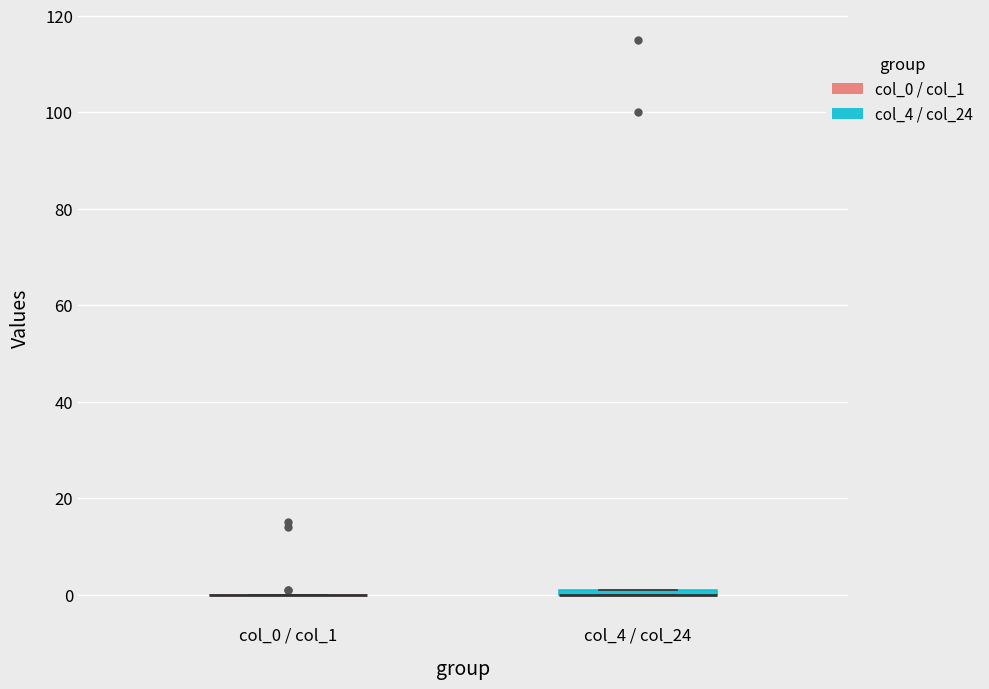

Where is the upper edge of the box for col_4 / col_24 on the y-axis? The values are not printed on the chart, so give them approximately, as read against the axis.

2